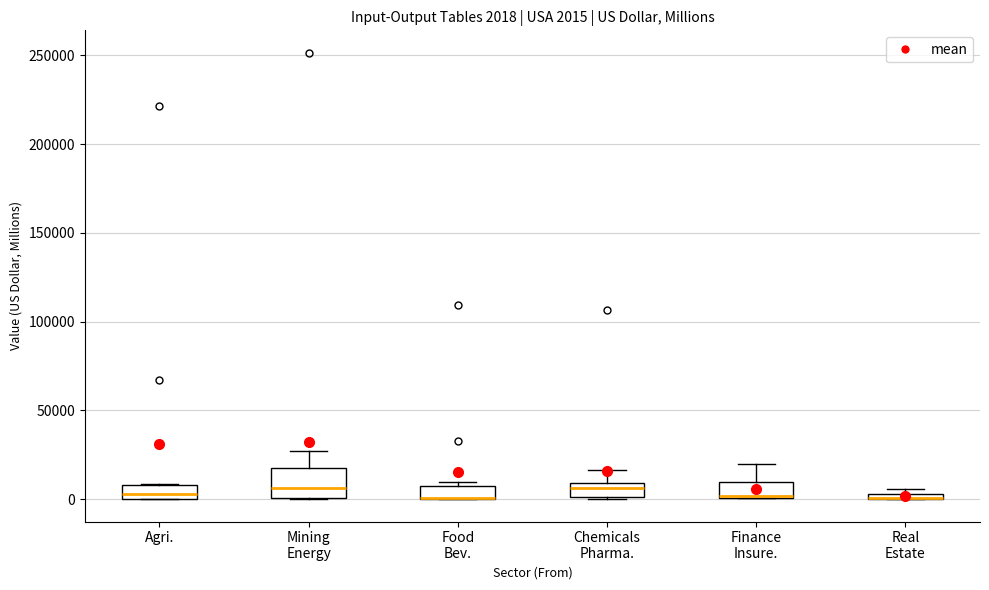

Which box is the tallest, from its lower edge to its upper edge?

Mining Energy